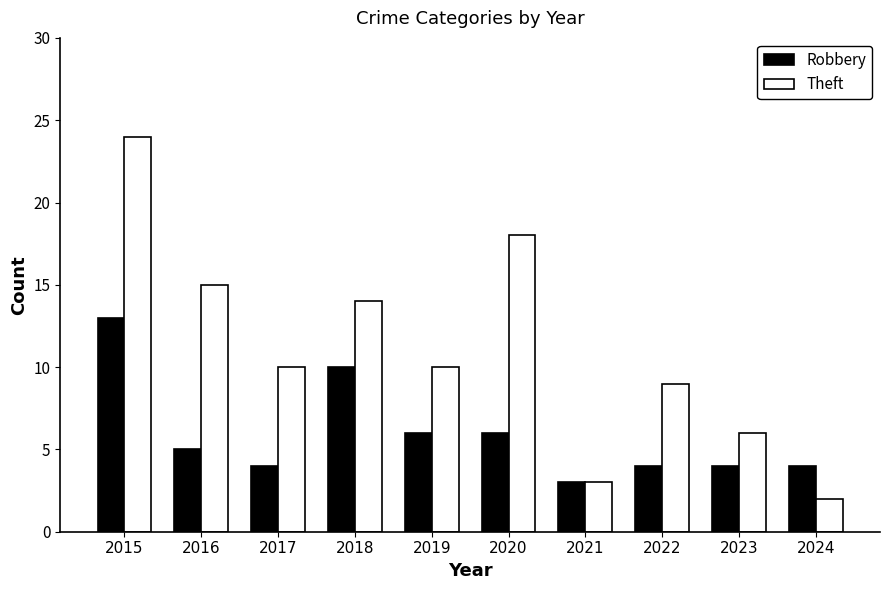

Reading left to right, transcribe all the data shown in this chart.

Robbery: 2015=13	2016=5	2017=4	2018=10	2019=6	2020=6	2021=3	2022=4	2023=4	2024=4
Theft: 2015=24	2016=15	2017=10	2018=14	2019=10	2020=18	2021=3	2022=9	2023=6	2024=2